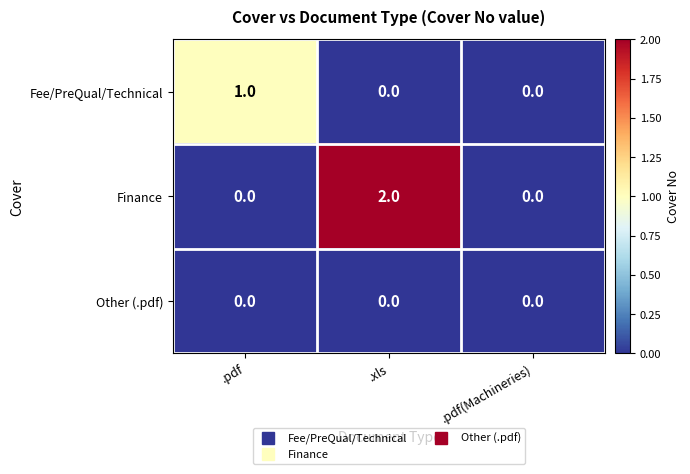

Reading left to right, what are all the values shown in this chart?

Fee/PreQual/Technical: .pdf=1	.xls=0	.pdf(Machineries)=0
Finance: .pdf=0	.xls=2	.pdf(Machineries)=0
Other (.pdf): .pdf=0	.xls=0	.pdf(Machineries)=0